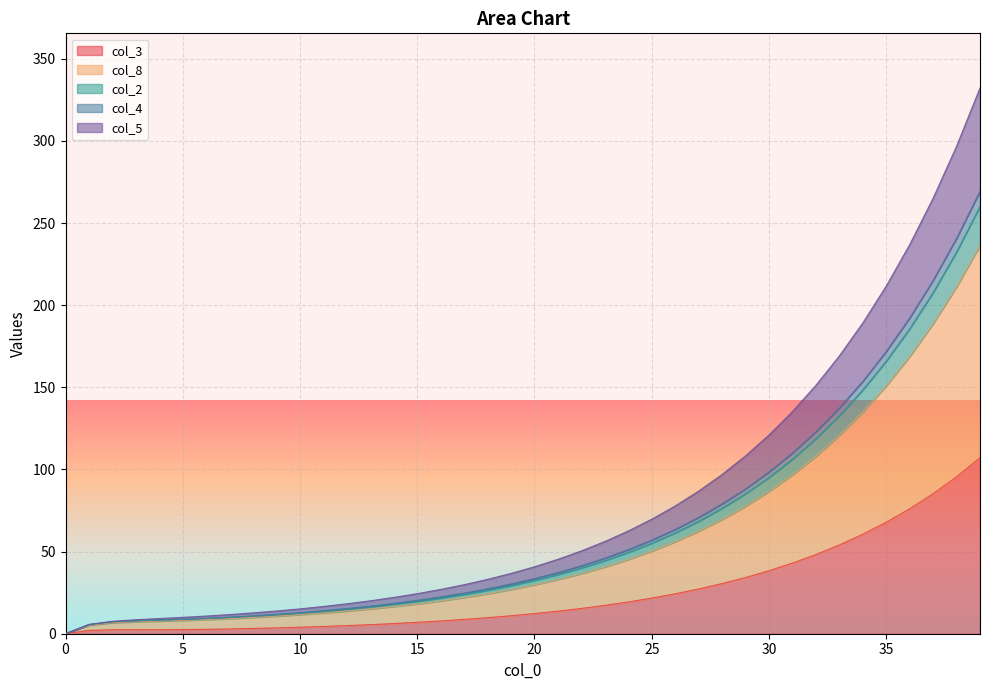

True or false: col_2 and col_3 intersect in this chart.

False